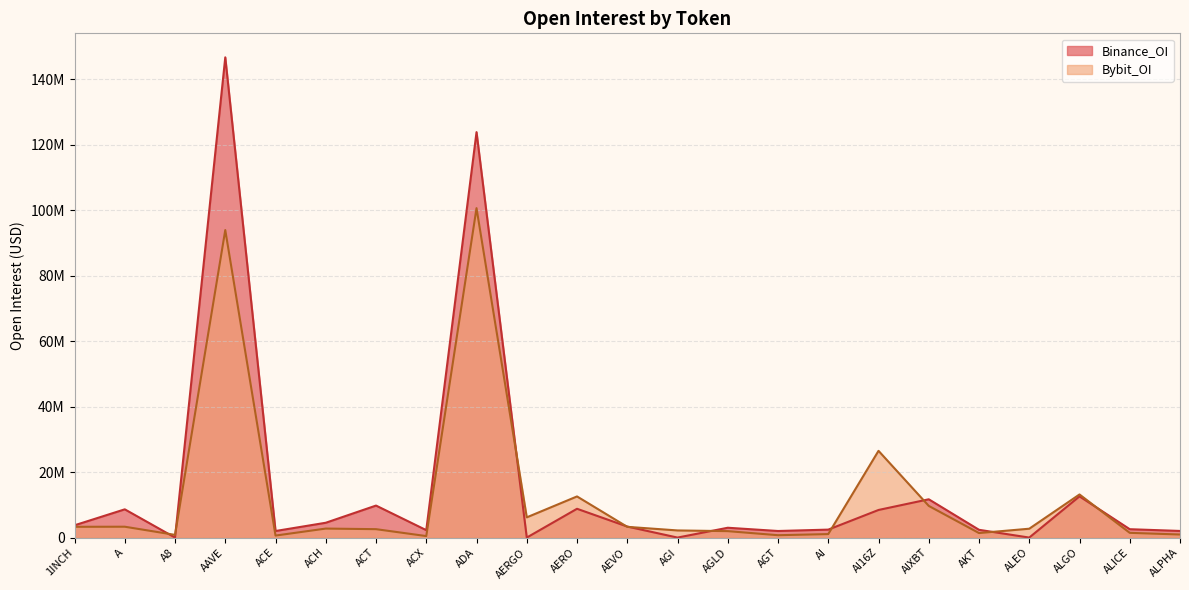

Does the chart display data point markers on the line(s)?

No